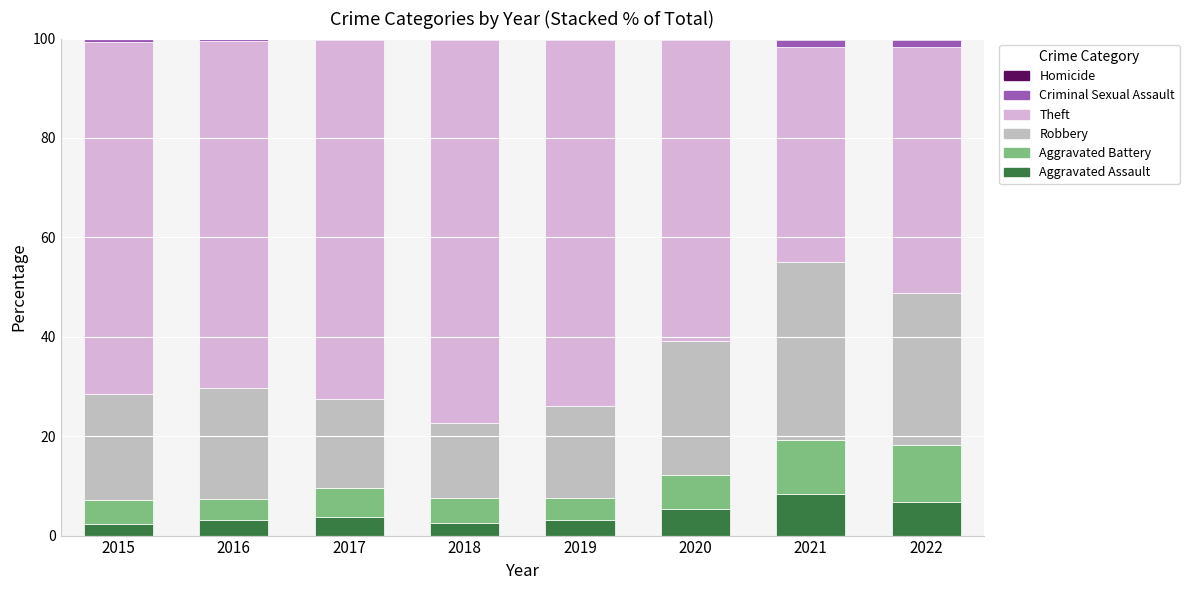

Count the number of categories in the chart.

8